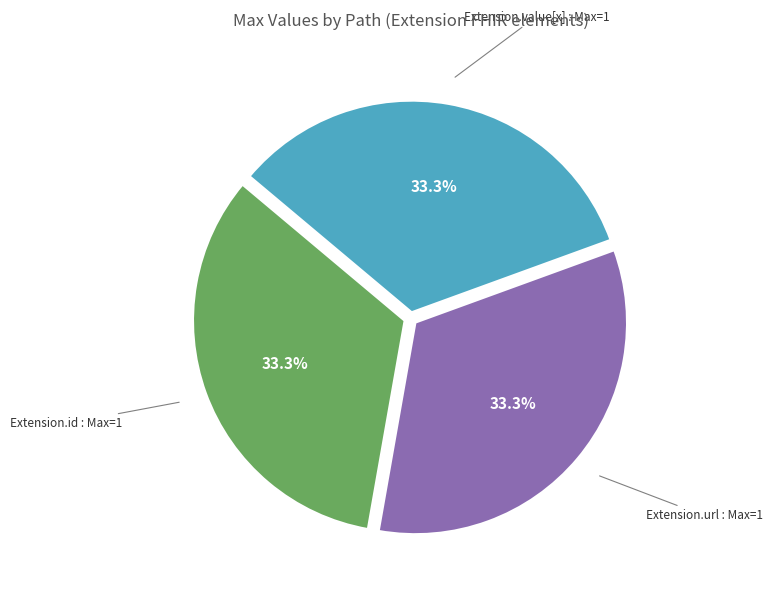

Does any single category account for the majority?

No